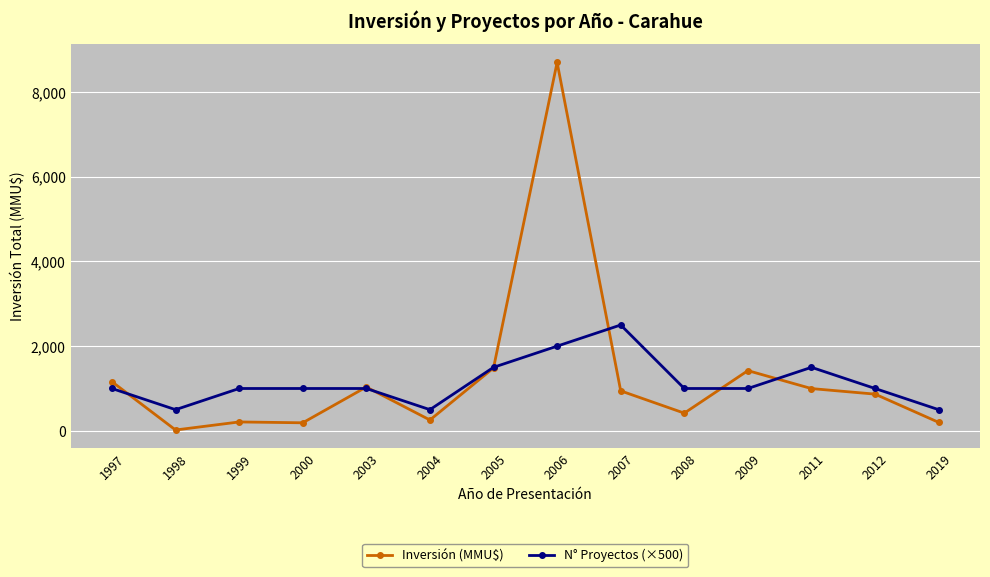

The value of Inversión (MMU$) at 2009 is 1422. True or false?

True